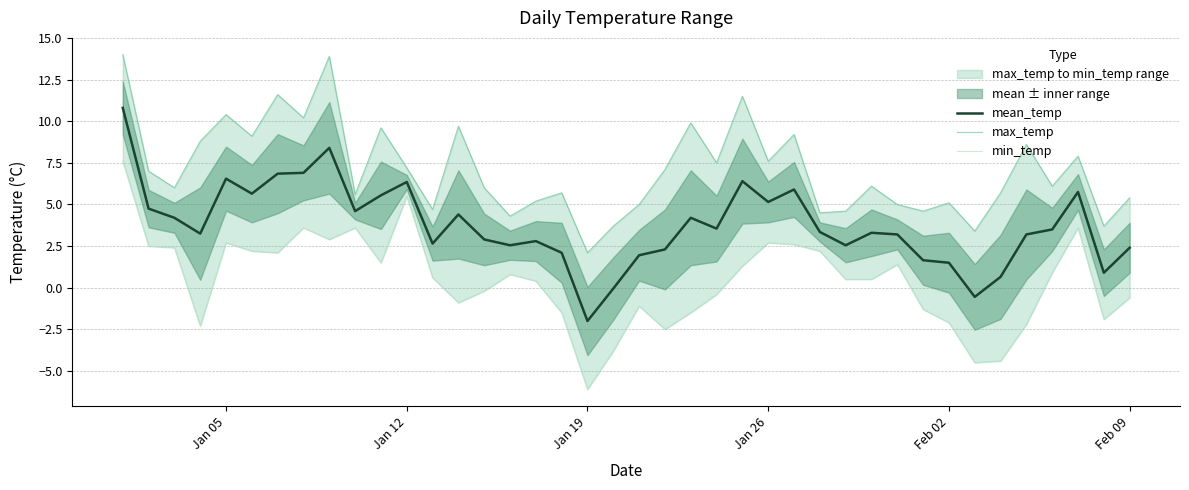

What is the maximum value for mean_temp?

10.8